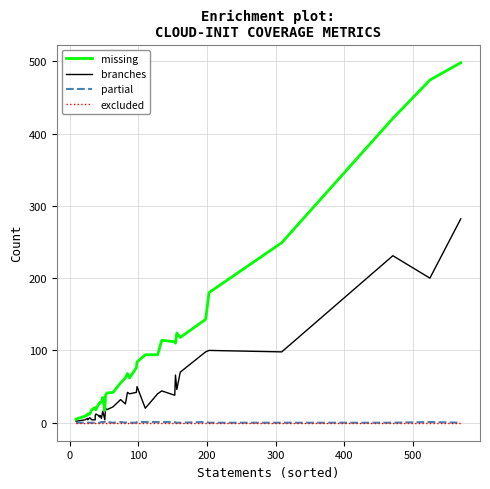

In partial, how many points are higher than both neighbors (excluding endpoints)?

5